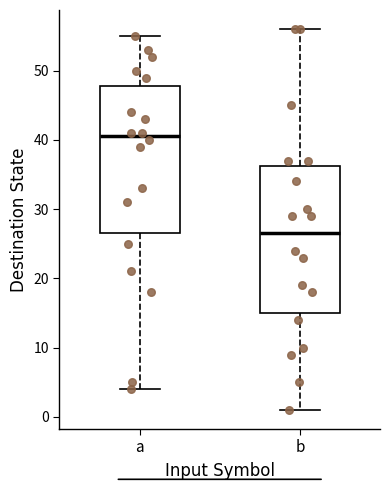

Which box has the lowest median line?

b